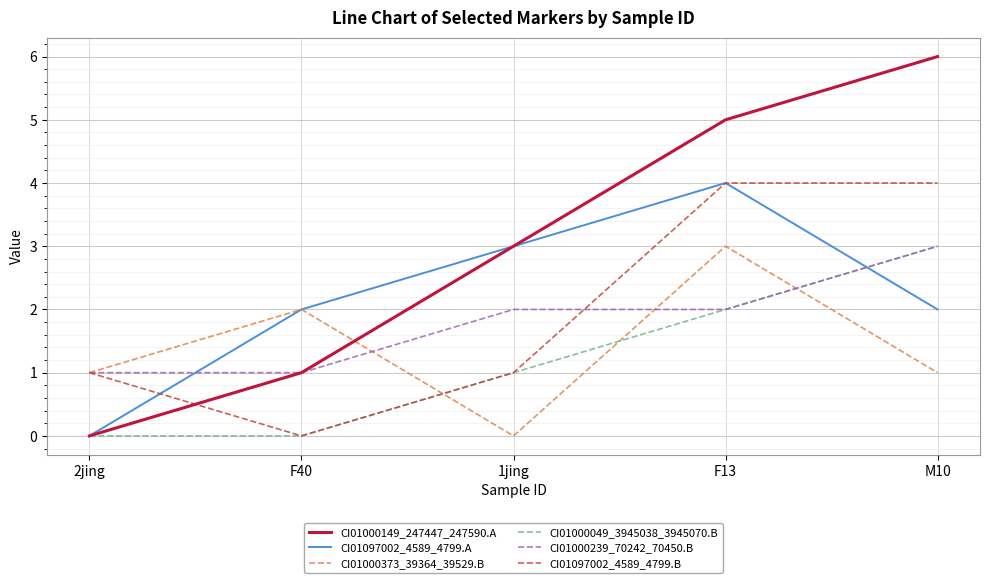

What is the difference between the maximum and minimum values in the CI01000373_39364_39529.B series?

3